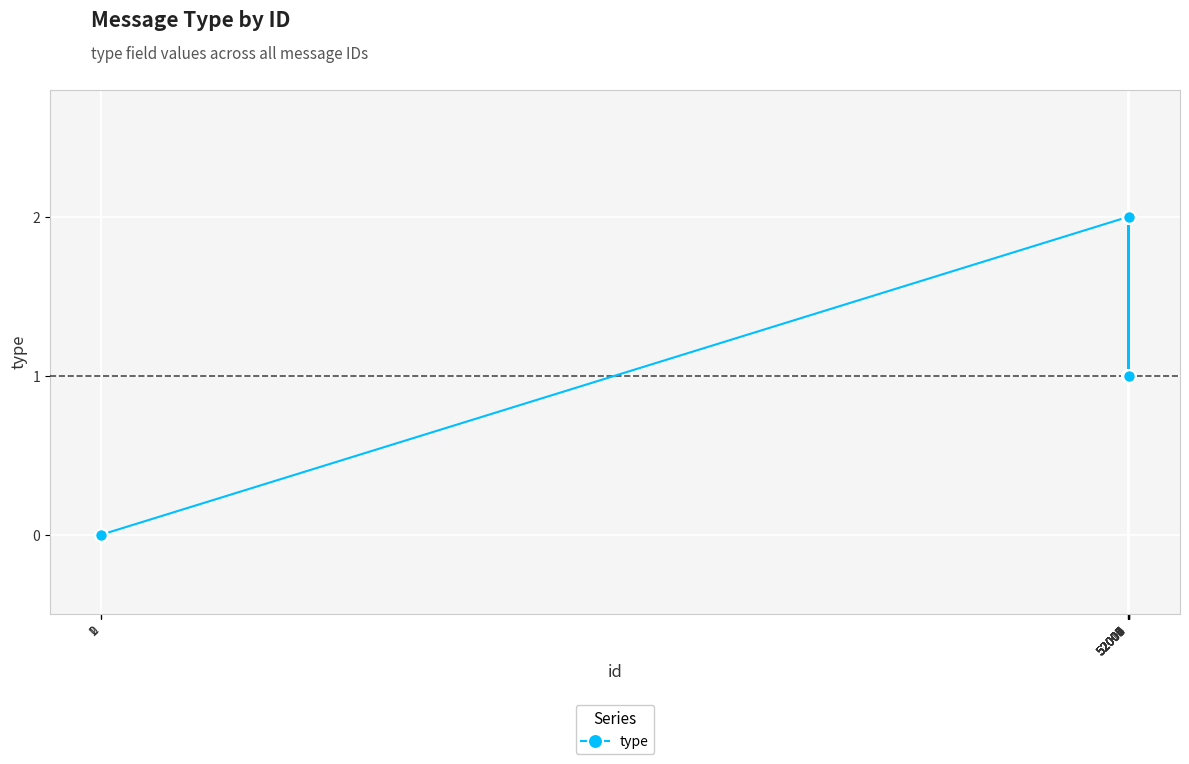

Is it true that the value at 2 is 1?

False